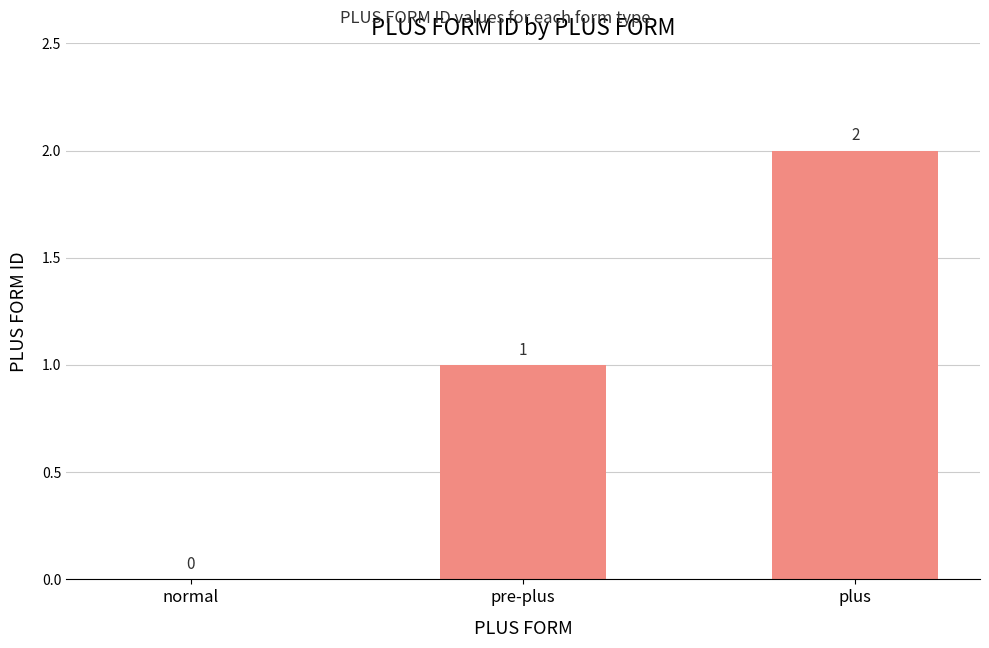

What is the change in value from pre-plus to plus?

+1